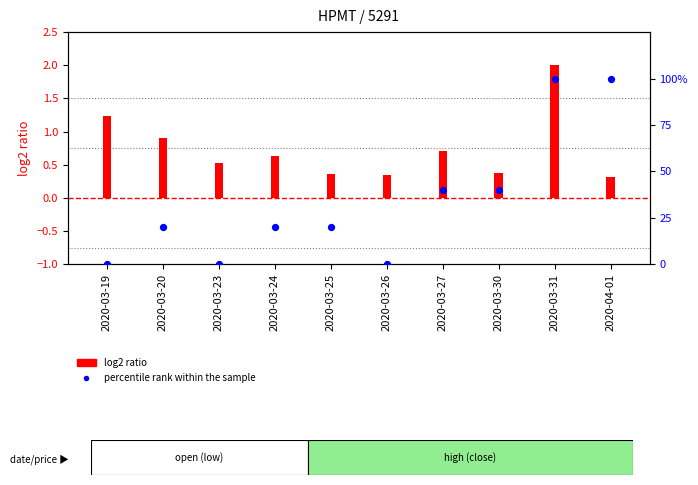

At how many categories does at least one series exceed 39?

4